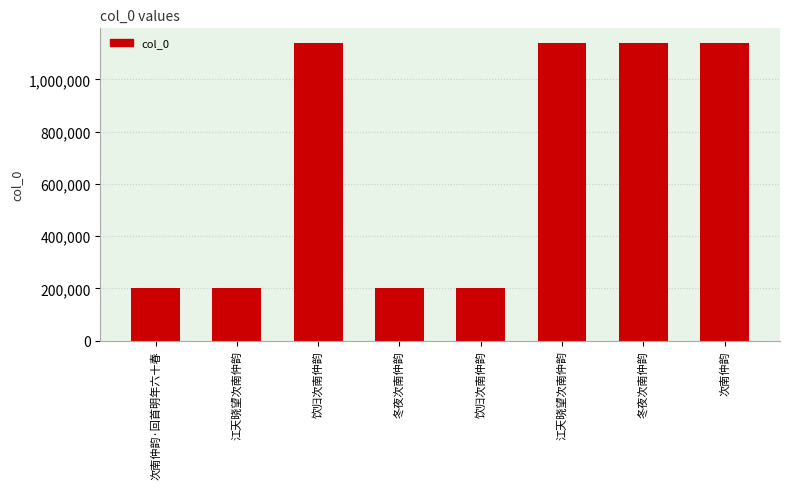

What is the difference between the second highest and minimum values?

937798